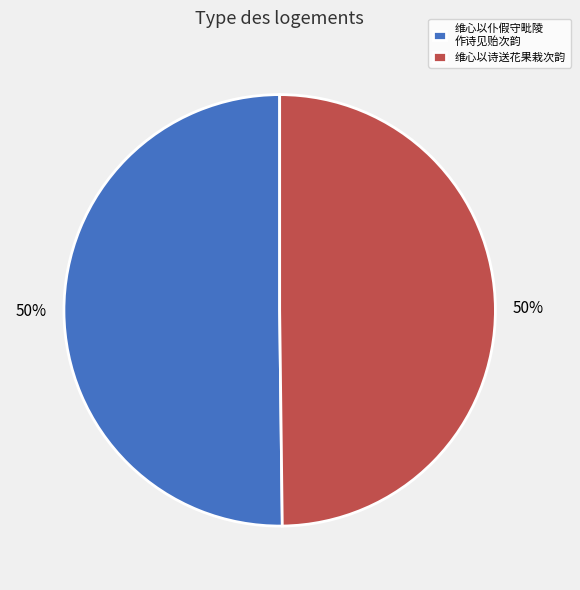

Do 维心以仆假守毗陵 作诗见贻次韵 and 维心以诗送花果栽次韵 together represent more than half of the pie?

Yes